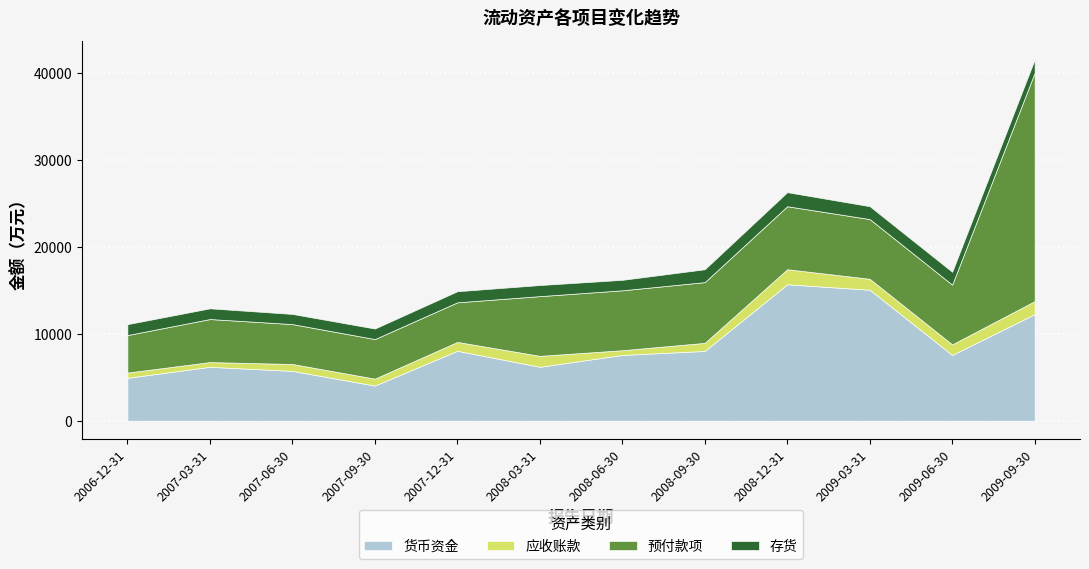

Which series has the largest total across all categories?

货币资金